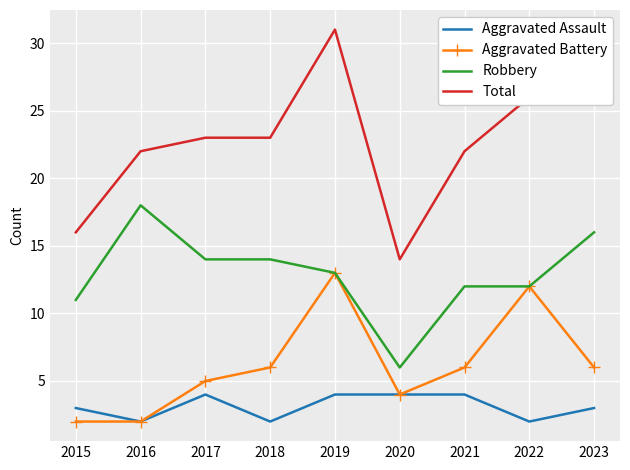

True or false: Robbery and Aggravated Assault cross at least once.

False